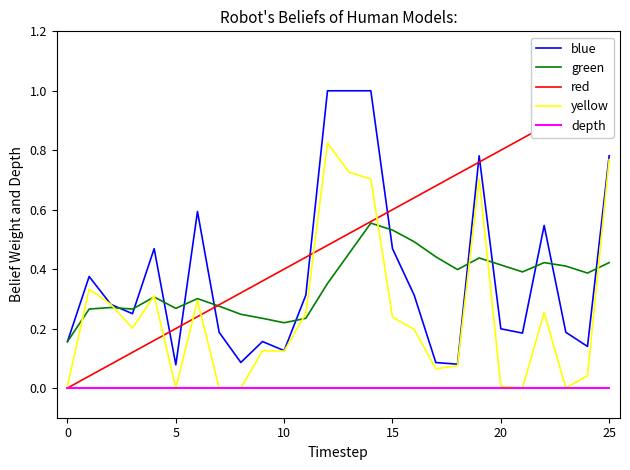

True or false: blue and depth intersect in this chart.

False